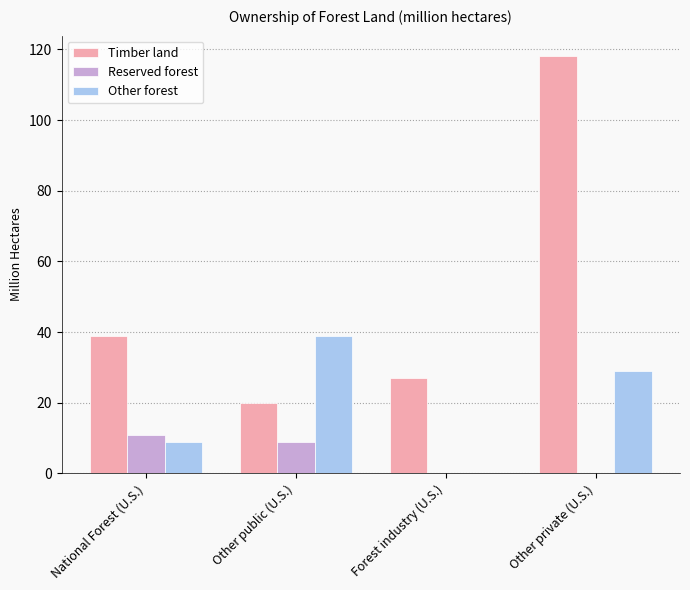

Which series changed the most between Other public (U.S.) and Other private (U.S.)?

Timber land